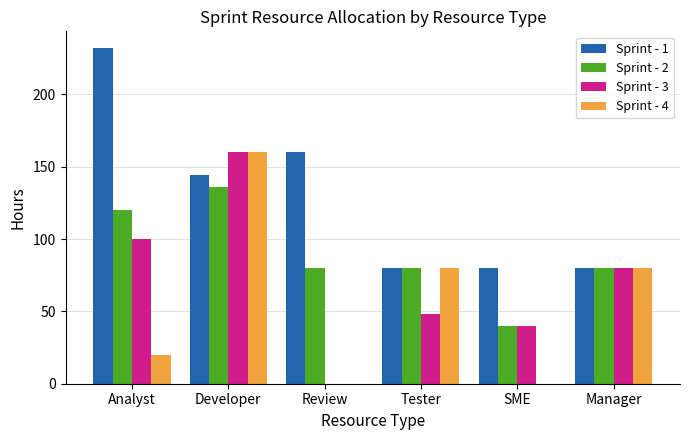

Between Analyst and Developer, which series saw the biggest shift?

Sprint - 4